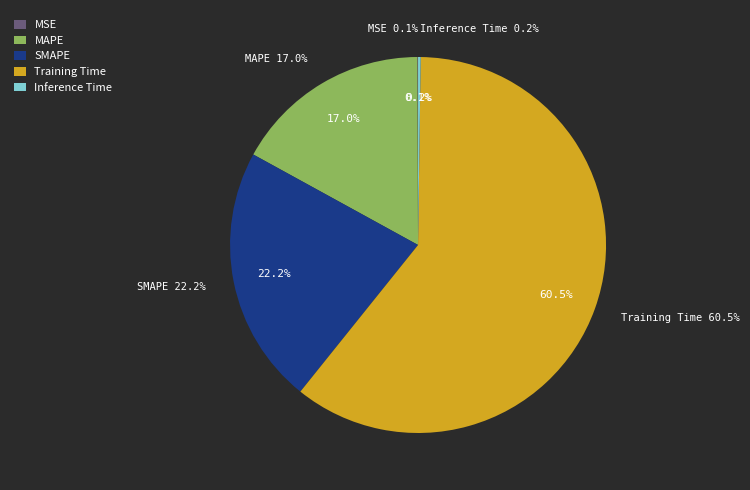

Is Inference Time the majority of the pie?

No